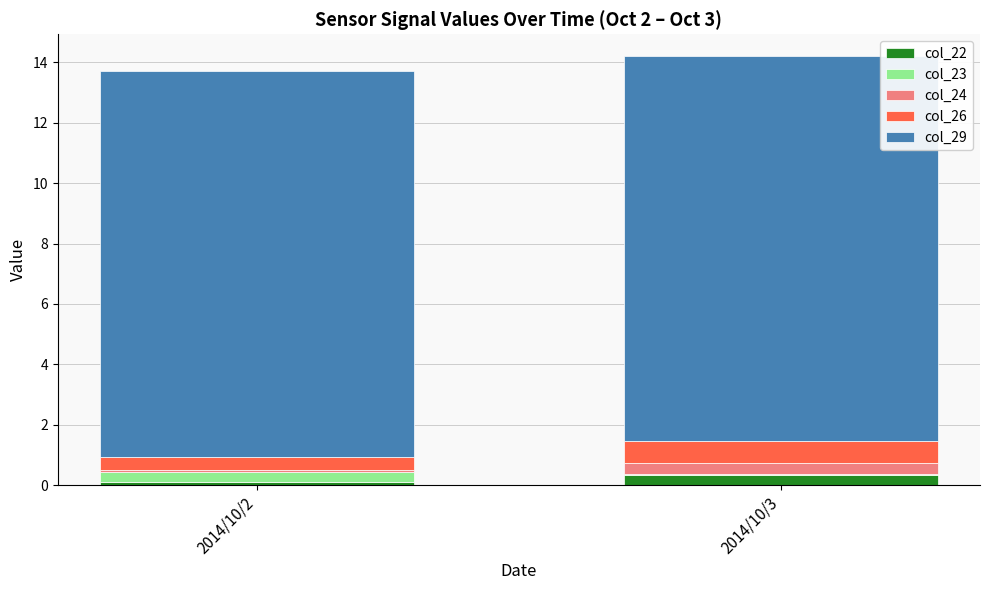

What is the maximum value for col_22?

0.3